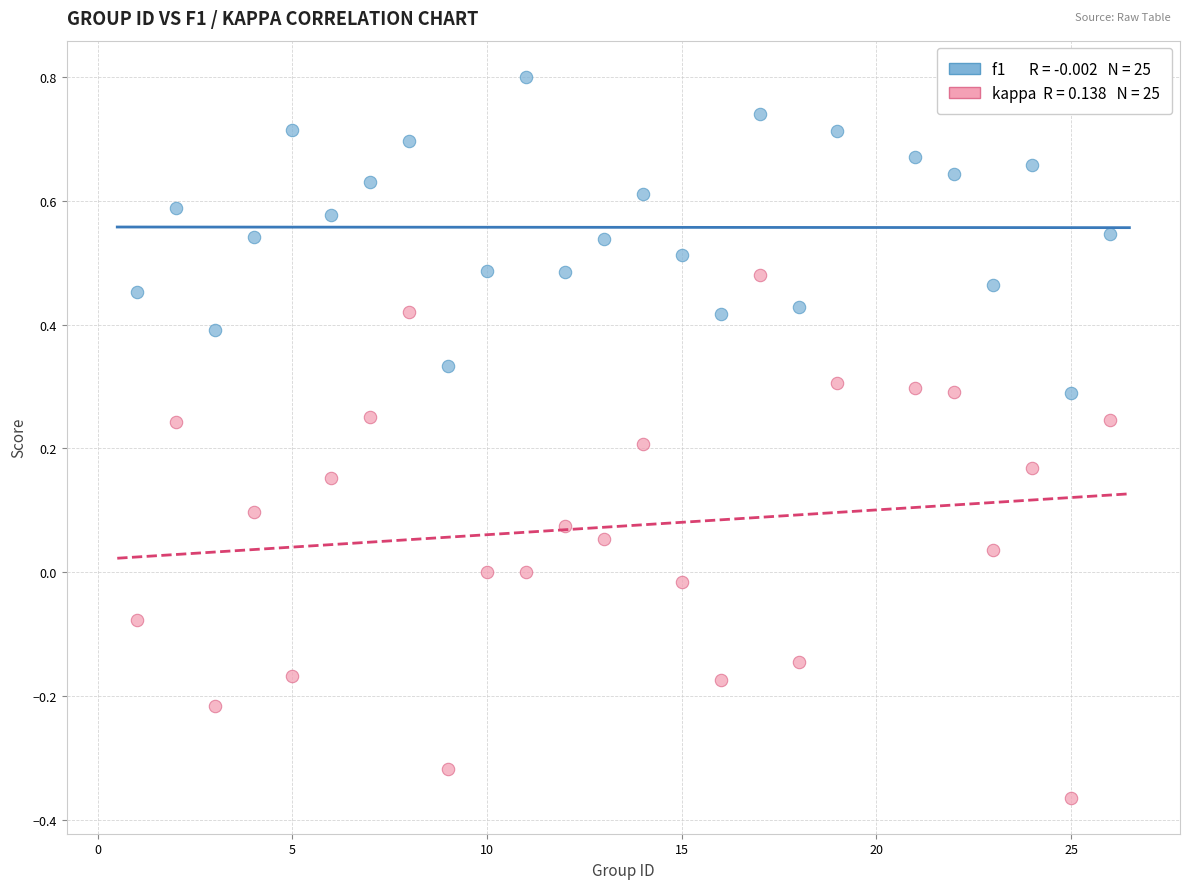

Across all data points, what is the range of Y values (max minus min)?

1.2